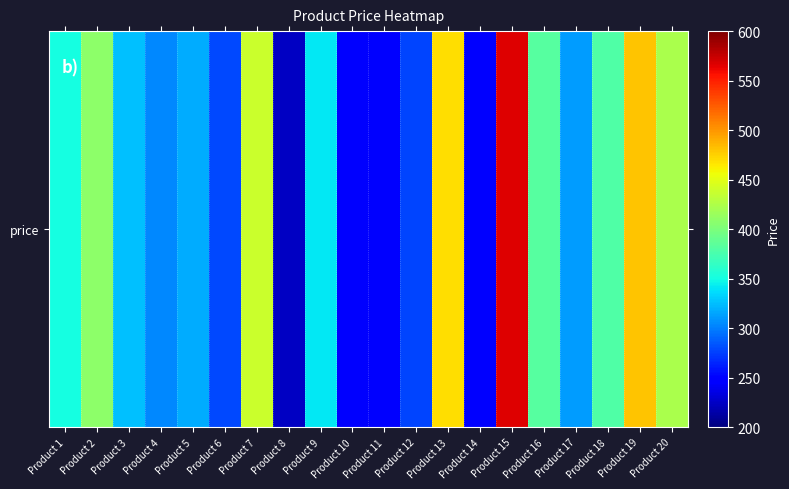

What is the change in value from Product 12 to Product 15?

+289.9